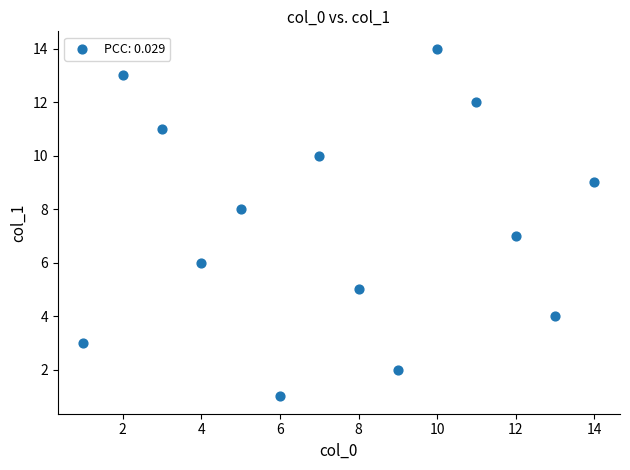

What is the range of Y values (max minus min)?

13